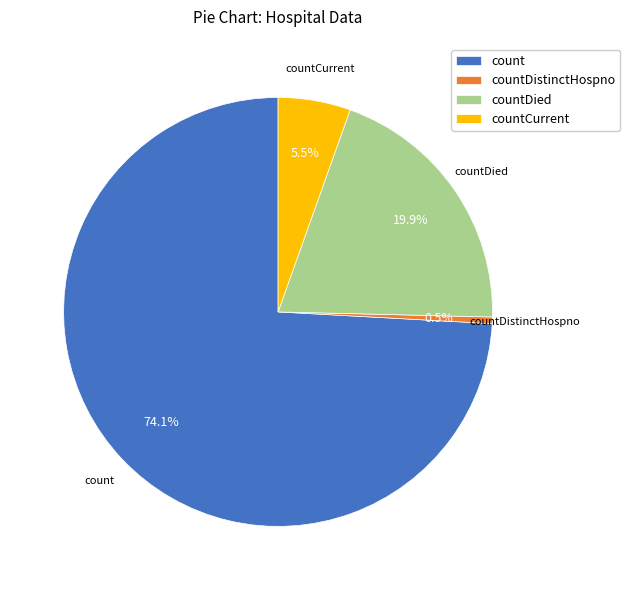

To the nearest percent, what is the difference between the countCurrent and count slice percentages?

69%